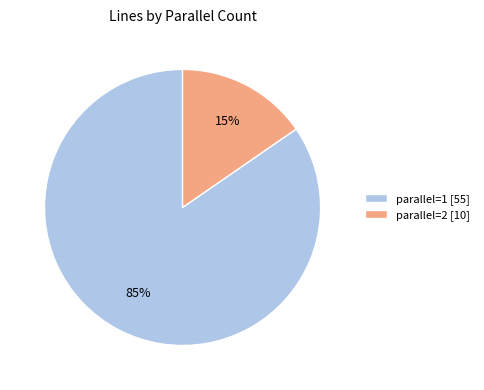

To the nearest percent, what is the combined percentage of parallel=2 [10] and parallel=1 [55]?

100%